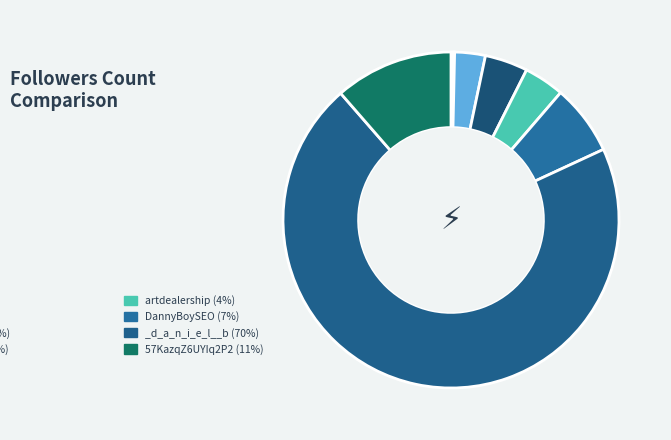

Rank the categories by value from lowest to highest.

dgx9zr, pycysn, dan_brummitt, artdealership, DisruptiveArte, DannyBoySEO, 57KazqZ6UYIq2P2, _d_a_n_i_e_l__b